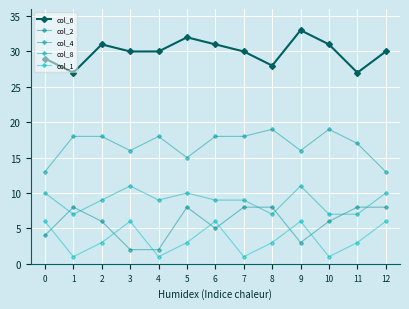

Which series has the widest spread of values?

col_6